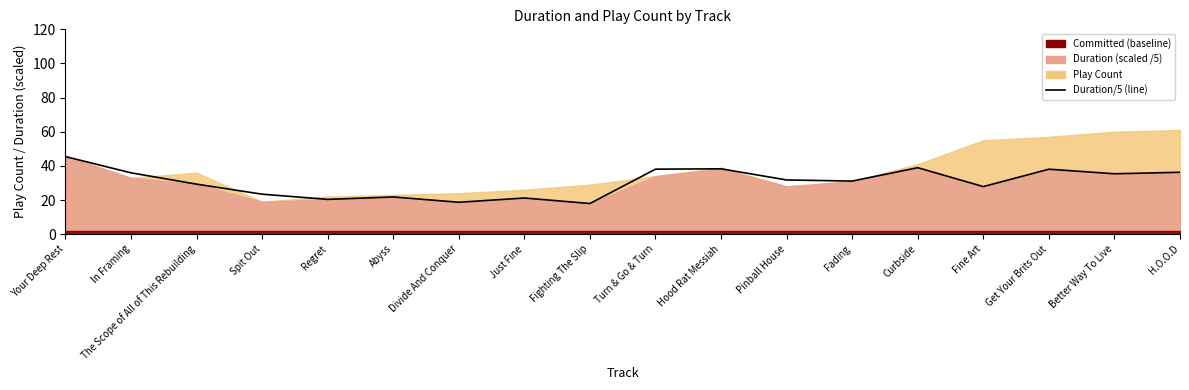

Rank the categories by value from highest to lowest.

Your Deep Rest, Curbside, Hood Rat Messiah, Turn & Go & Turn, Get Your Brits Out, H.O.O.D, In Framing, Better Way To Live, Pinball House, Fading, The Scope of All of This Rebuilding, Fine Art, Spit Out, Abyss, Just Fine, Regret, Divide And Conquer, Fighting The Slip